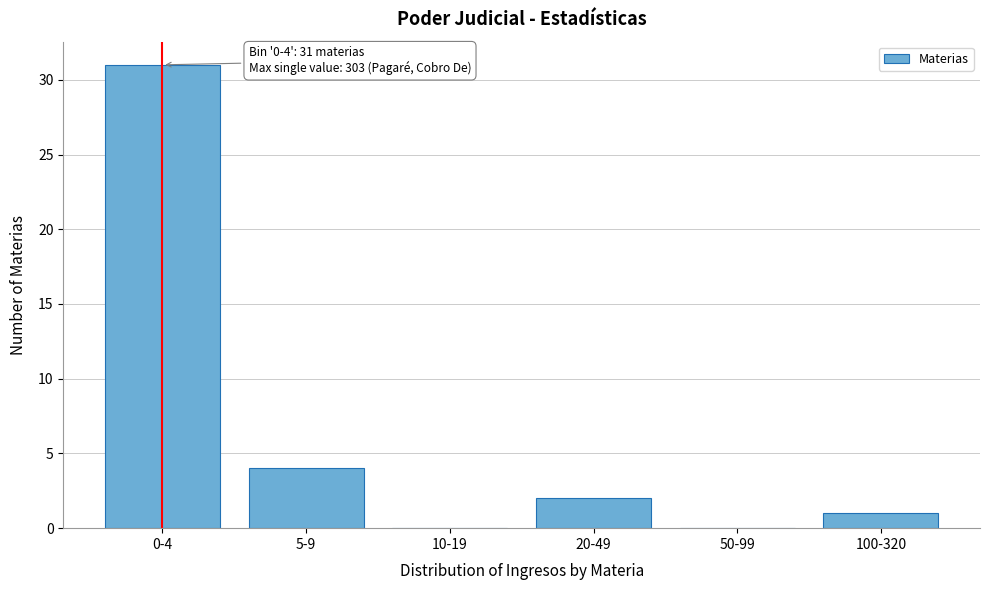

Reading left to right, transcribe all the data shown in this chart.

0-4=31	5-9=4	10-19=0	20-49=2	50-99=0	100-320=1